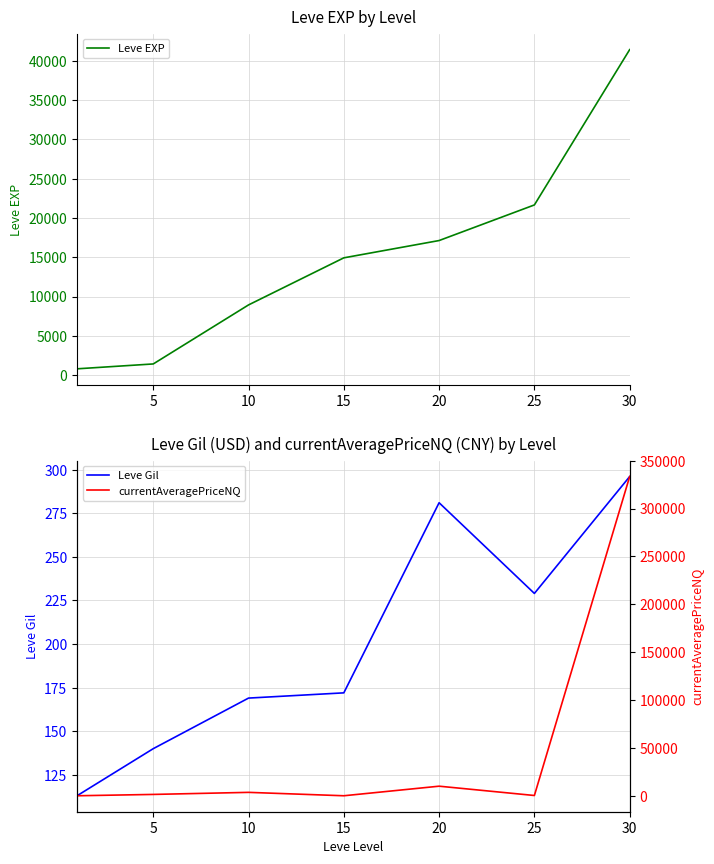

Which series ends up on top after the final intersection of Leve EXP and currentAveragePriceNQ?

currentAveragePriceNQ